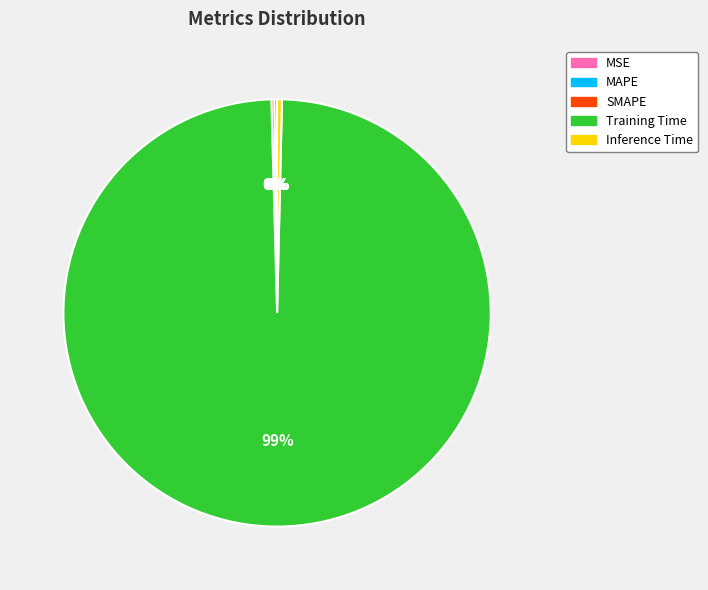

True or false: Training Time accounts for 89% of the total.

False